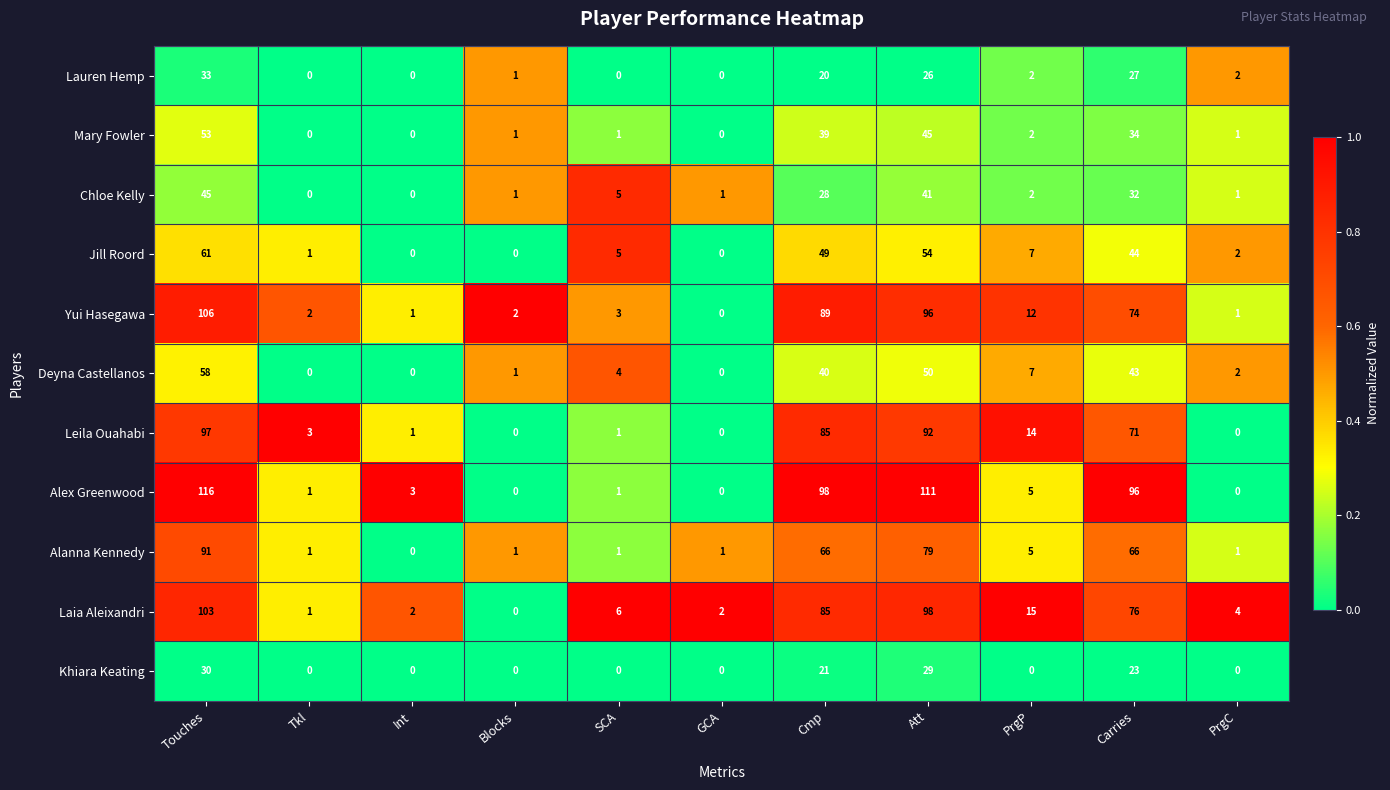

At which category is the sum across all series the highest?

Touches